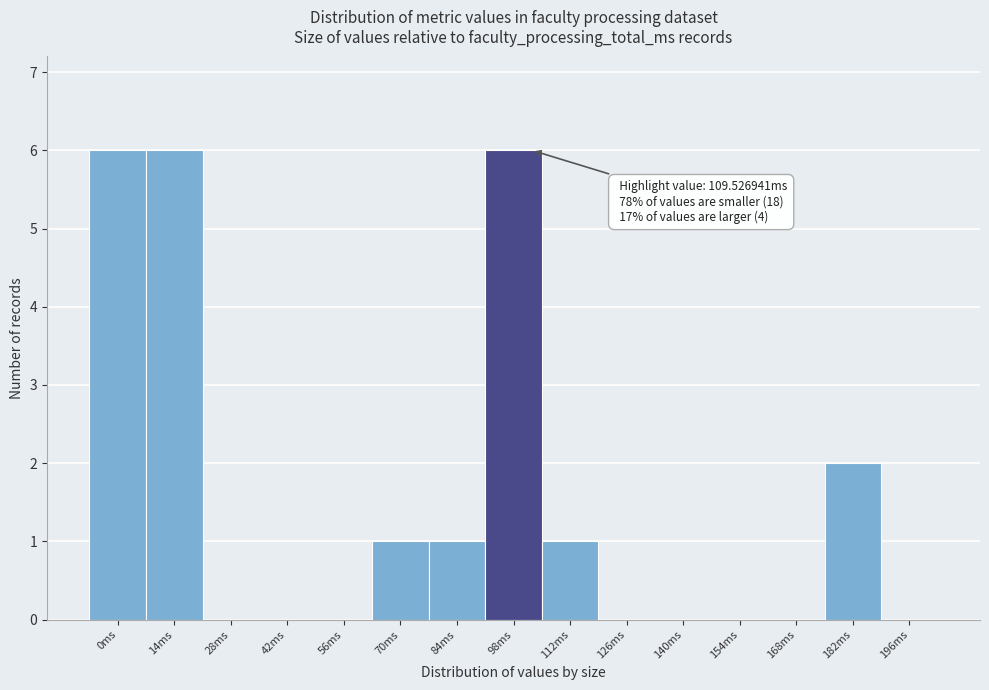

Reading left to right, what are all the values shown in this chart?

0ms=6	14ms=6	28ms=0	42ms=0	56ms=0	70ms=1	84ms=1	98ms=6	112ms=1	126ms=0	140ms=0	154ms=0	168ms=0	182ms=2	196ms=0